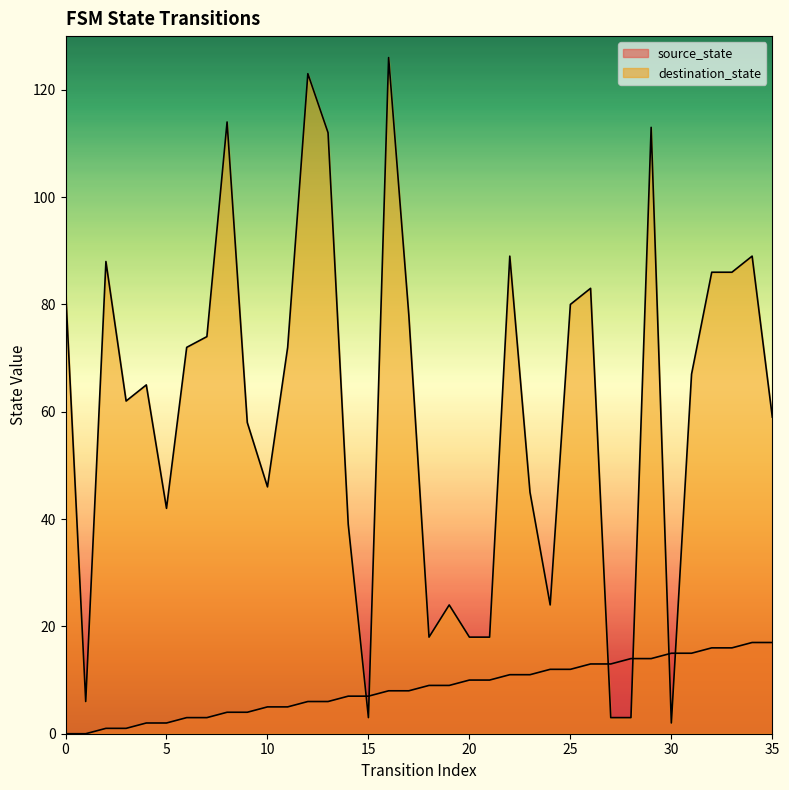

What are all the series names shown in the legend?

source_state, destination_state